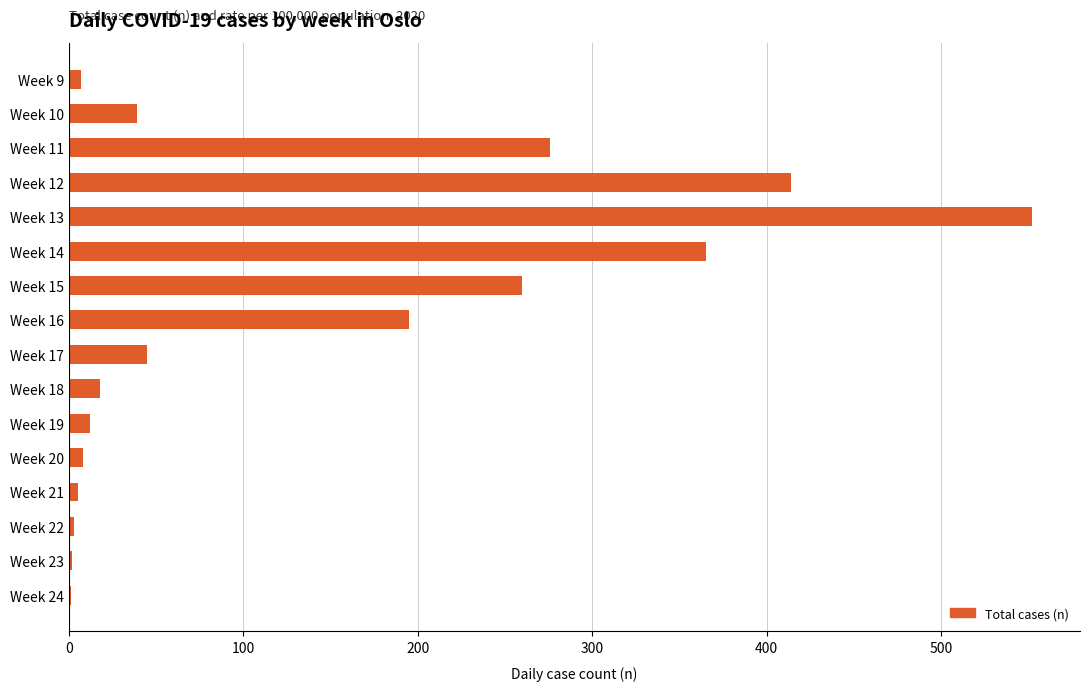

Approximately how many times larger is the value at Week 18 compared to Week 19?

1.5